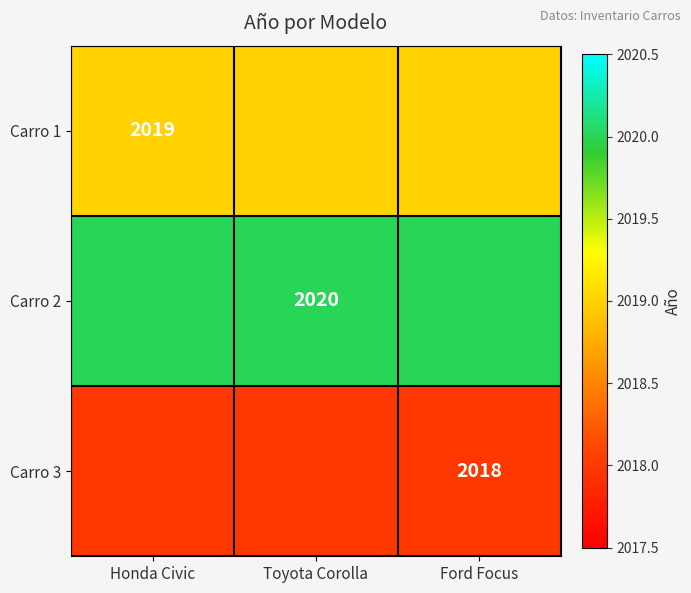

What is the difference between the highest and lowest values at Ford Focus?

2